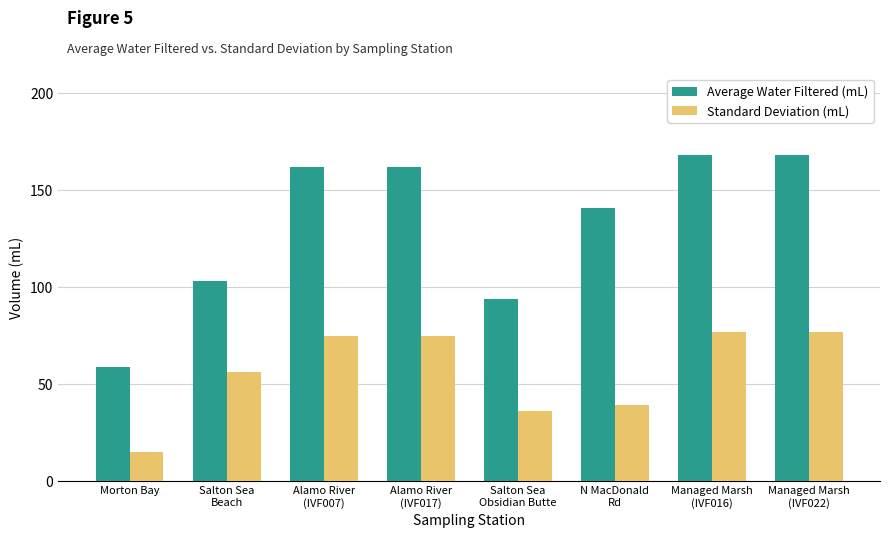

What is the difference between the highest and lowest values at Alamo River
(IVF007)?

87